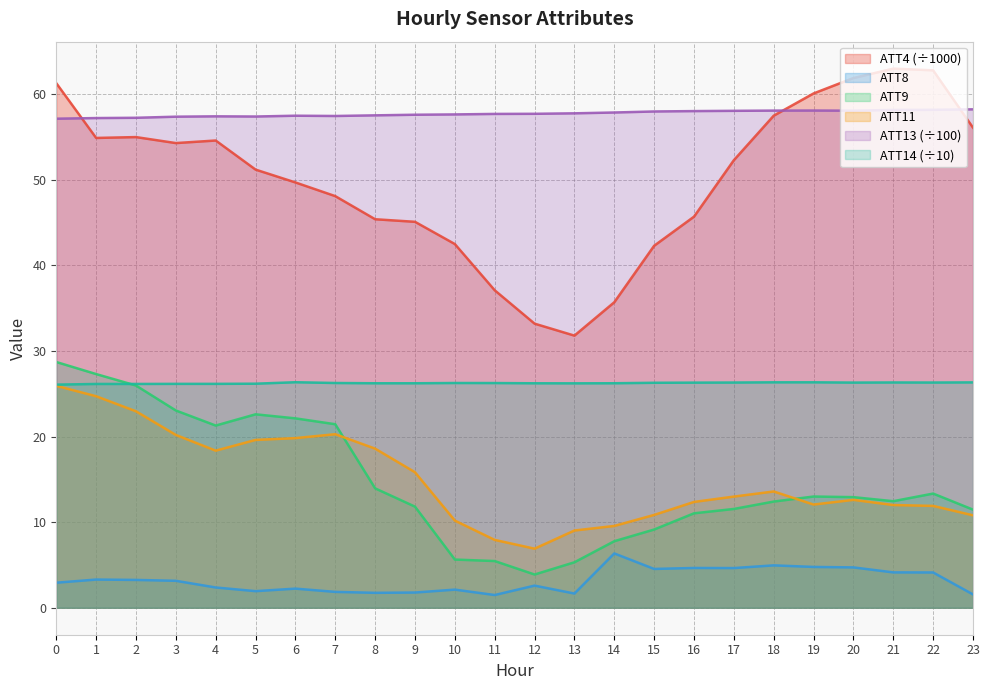

True or false: ATT14 and ATT11 cross at least once.

False